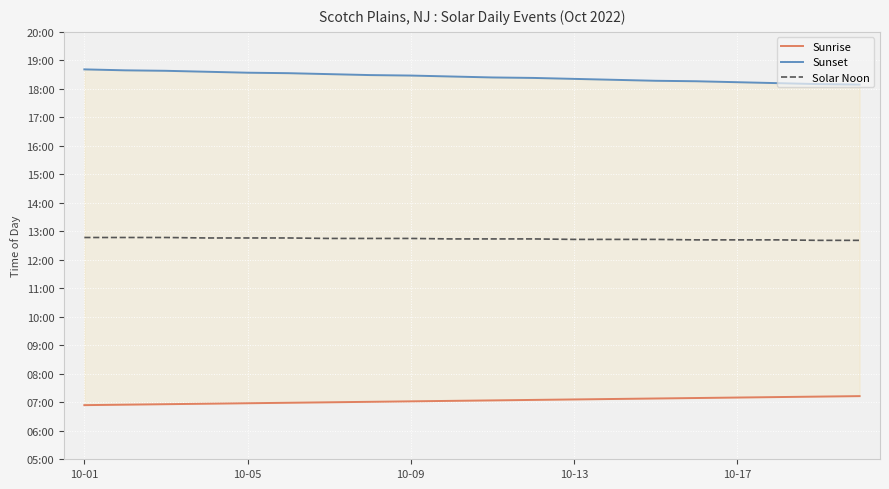

Read the Sunset value at 10-09.

1118